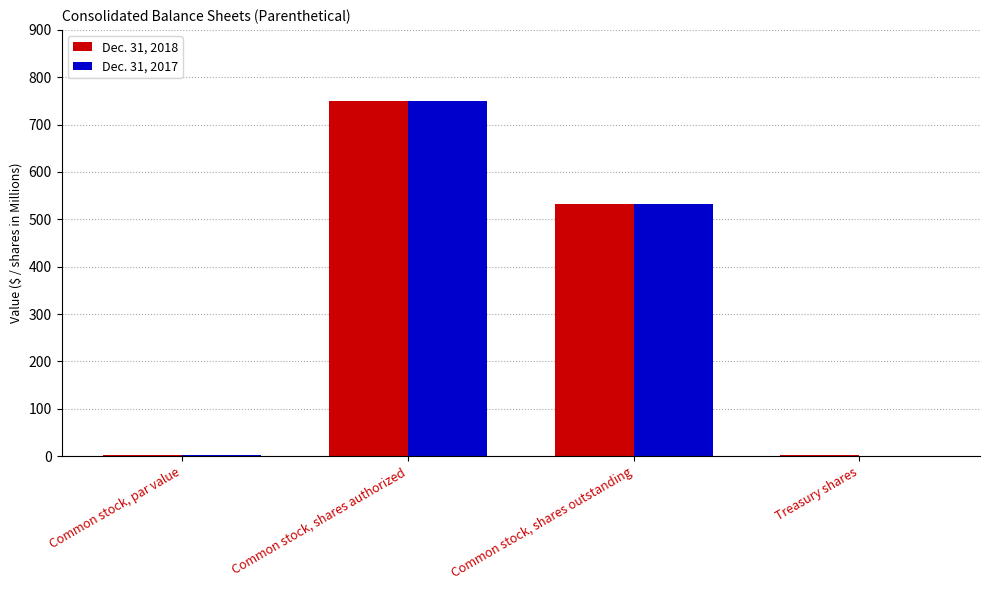

Is the value of Dec. 31, 2018 at Common stock, shares outstanding greater than the value of Dec. 31, 2017 at Common stock, shares authorized?

No